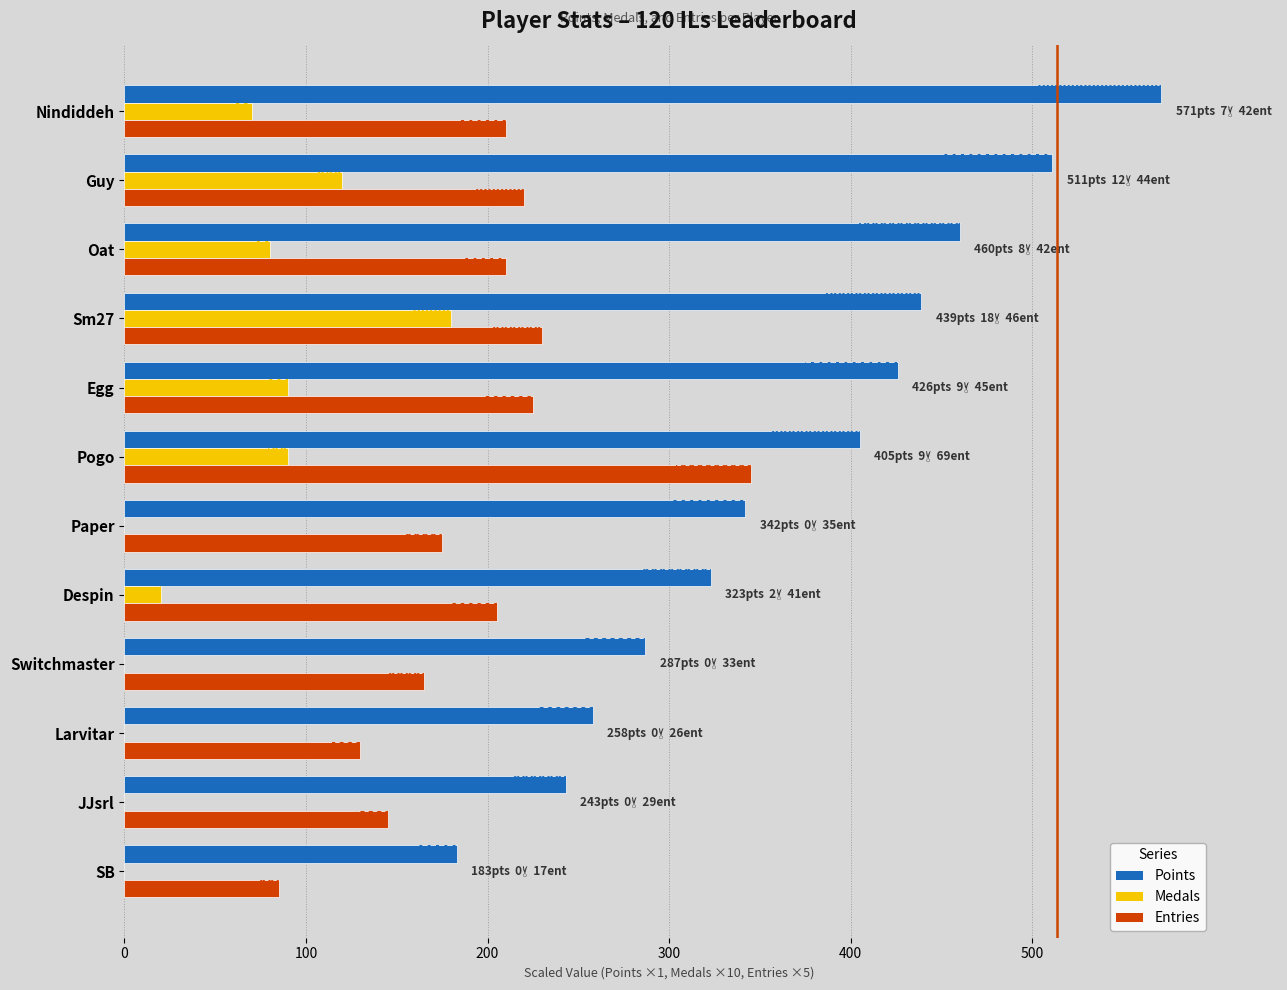

Are the bars horizontal?

Yes